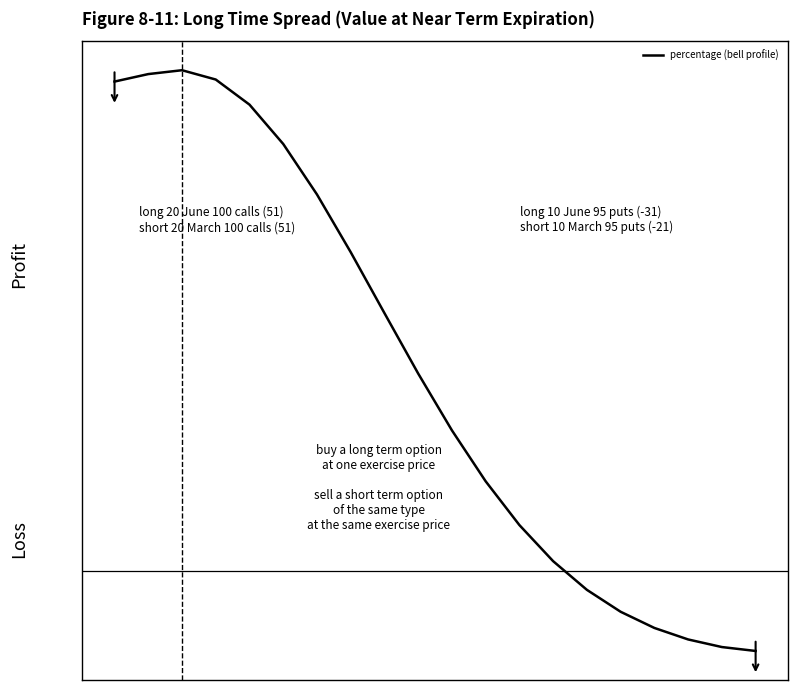

True or false: the data has more than 2 interior local peaks.

False